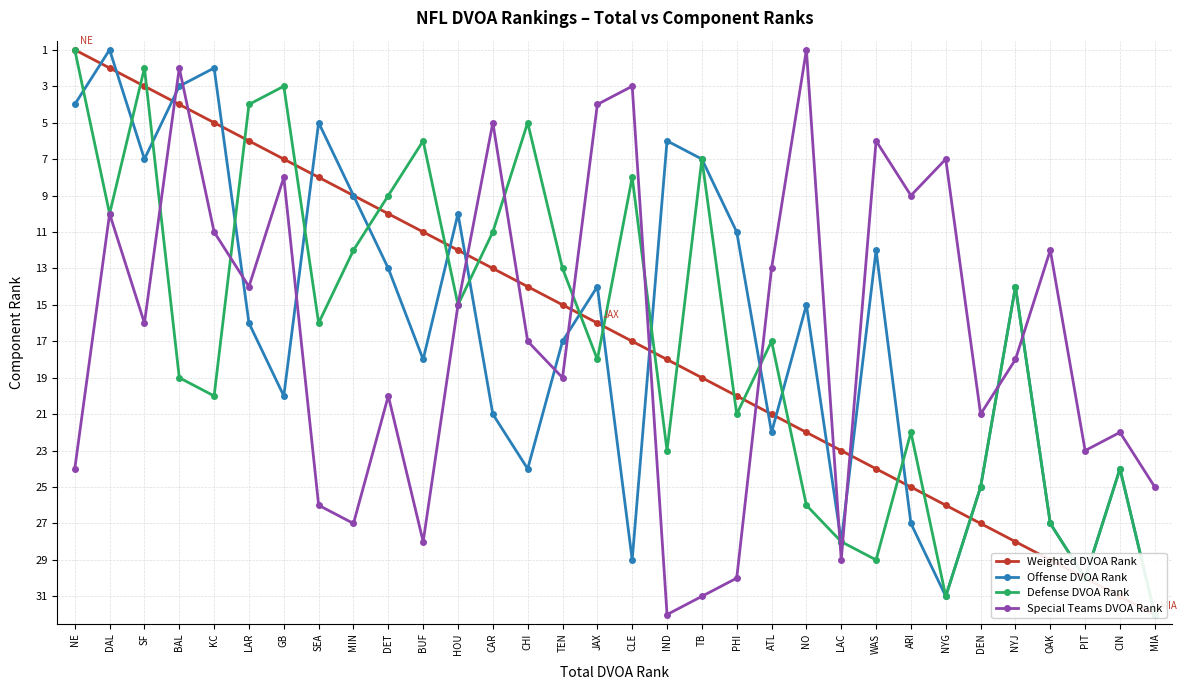

The value of Weighted DVOA Rank at SEA is 8. True or false?

True